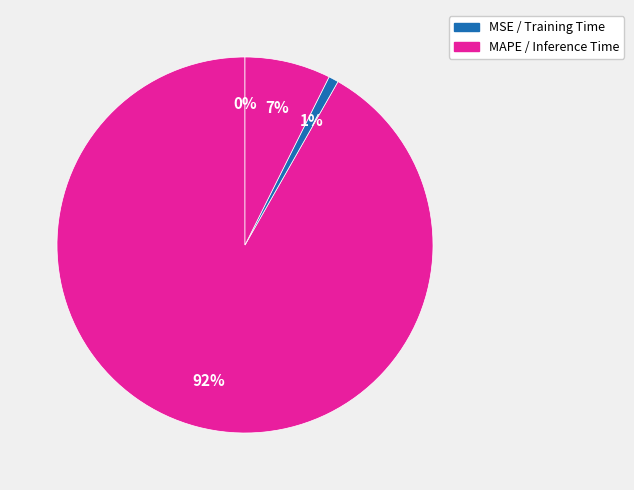

Count the number of slices in the pie.

4